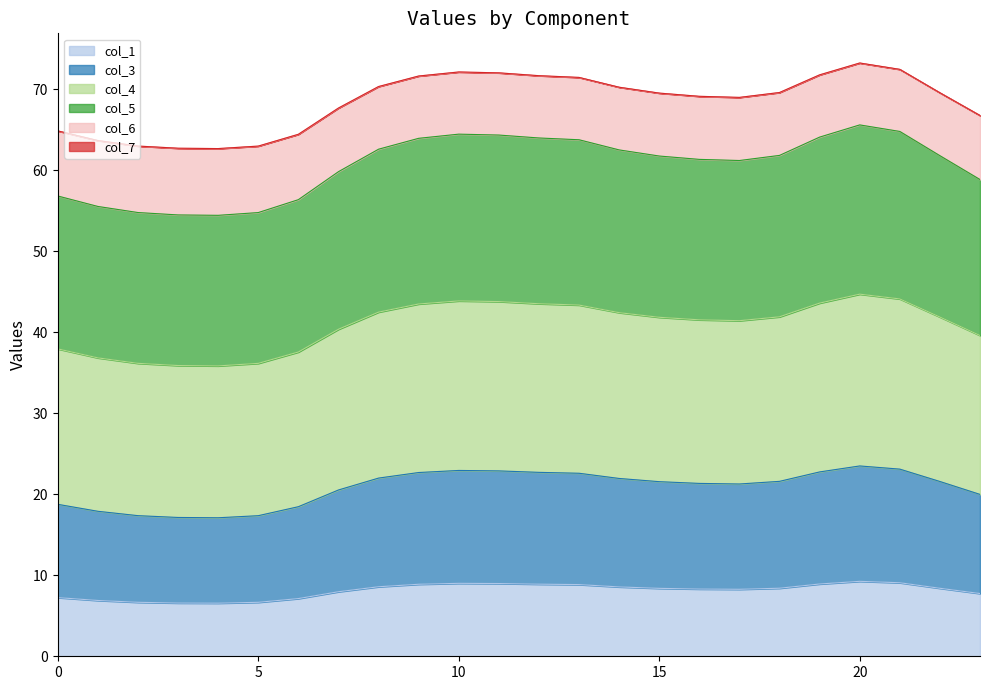

What is the lowest value of the col_1 series?

6.6